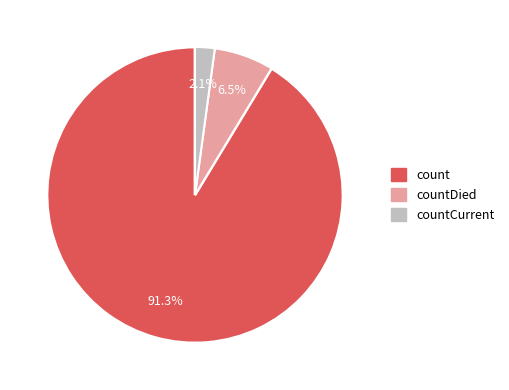

Is countDied the majority of the pie?

No